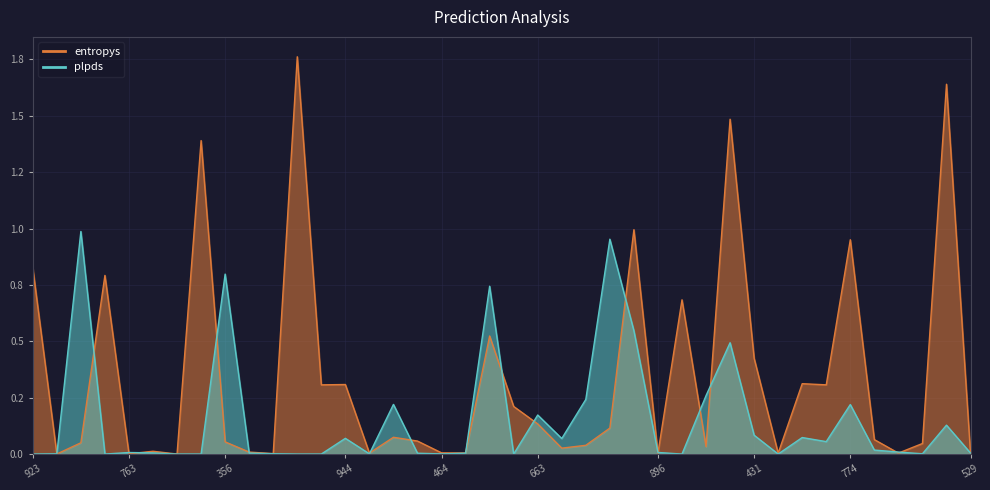

Rank the categories by value from lowest to highest.

701, 354, 529, 763, 78, 896, 276, 693, 940, 290, 464, 736, 458, 219, 551, 654, 15, 551, 356, 865, 750, 947, 515, 663, 679, 188, 188, 944, 546, 431, 911, 713, 191, 923, 774, 166, 40, 902, 583, 923